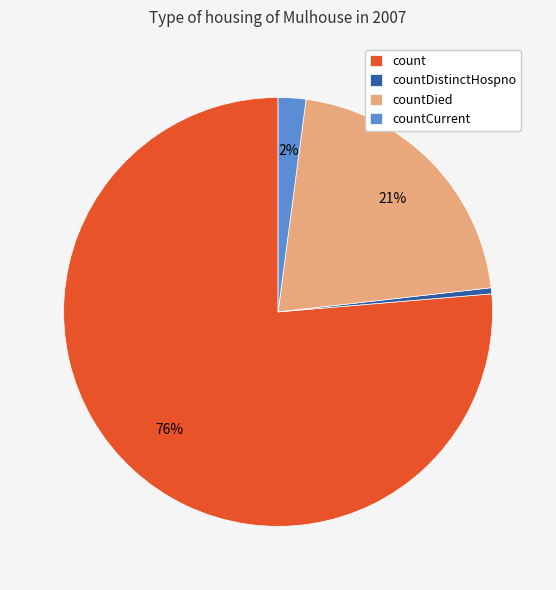

Between countDistinctHospno and count, which is larger?

count